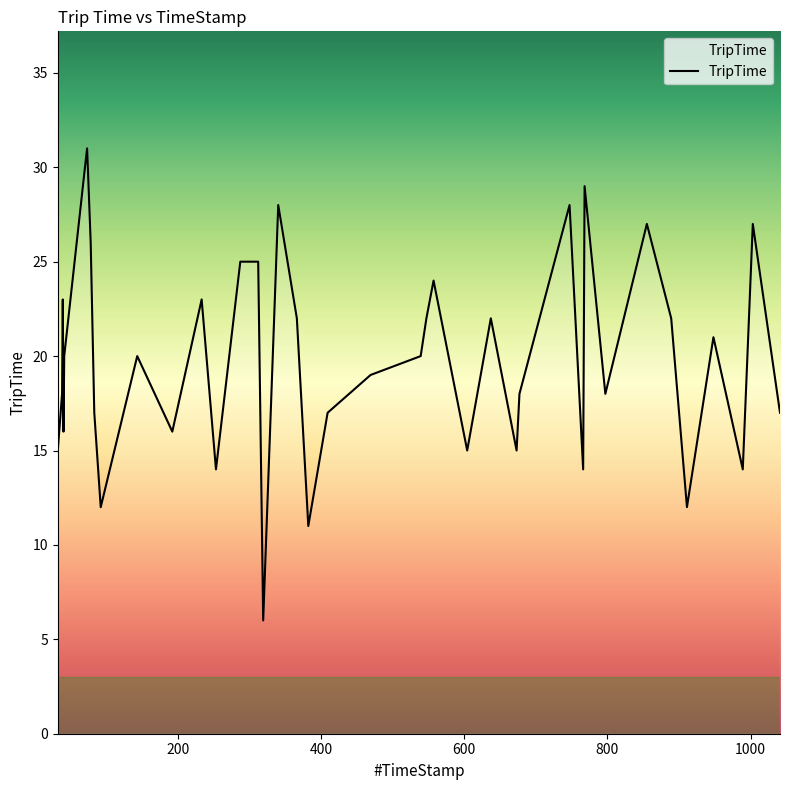

What is the average value?

20